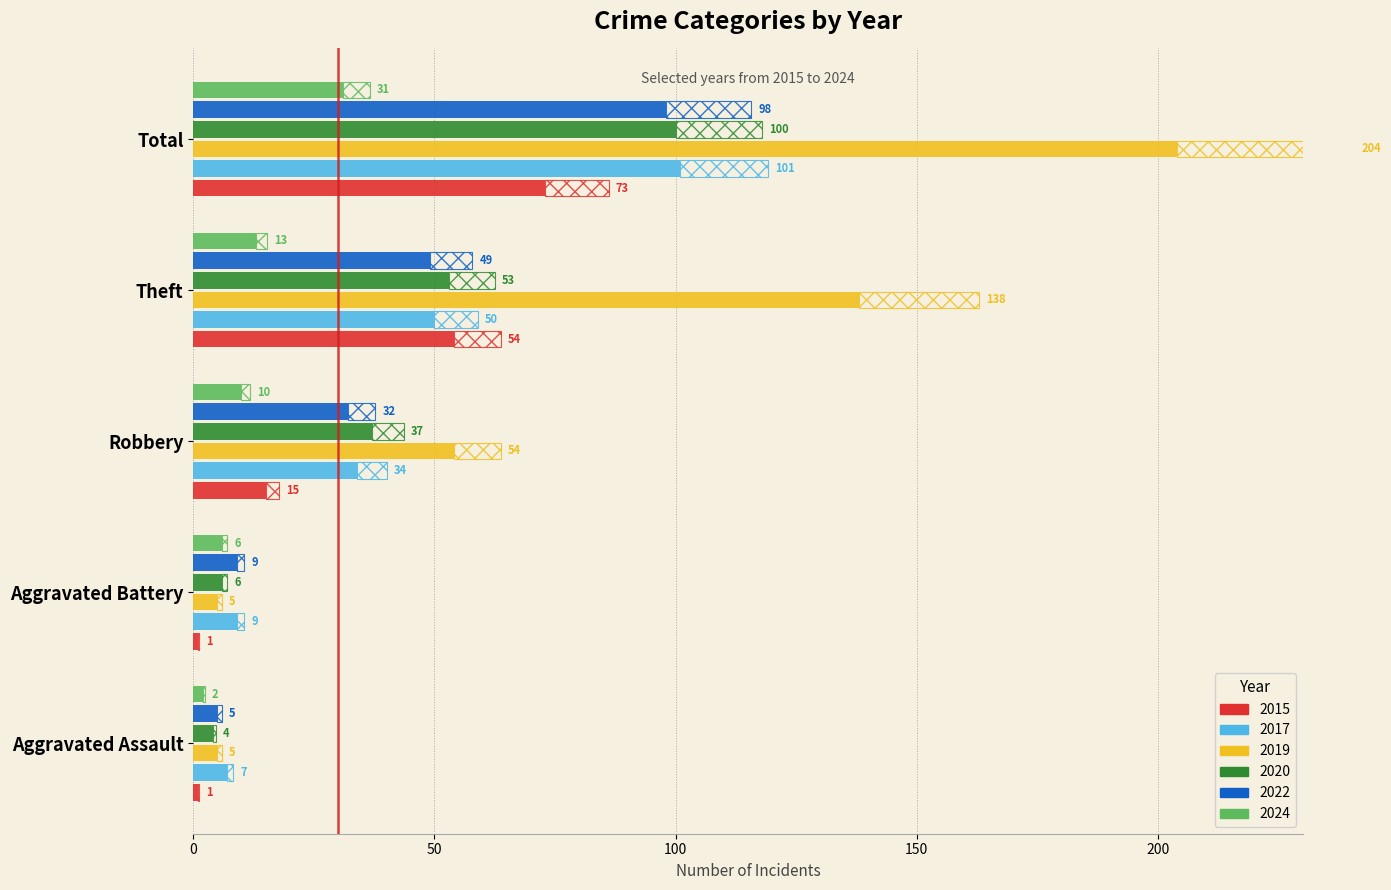

Is the value of 2015 at Total greater than the value of 2019 at Aggravated Battery?

Yes